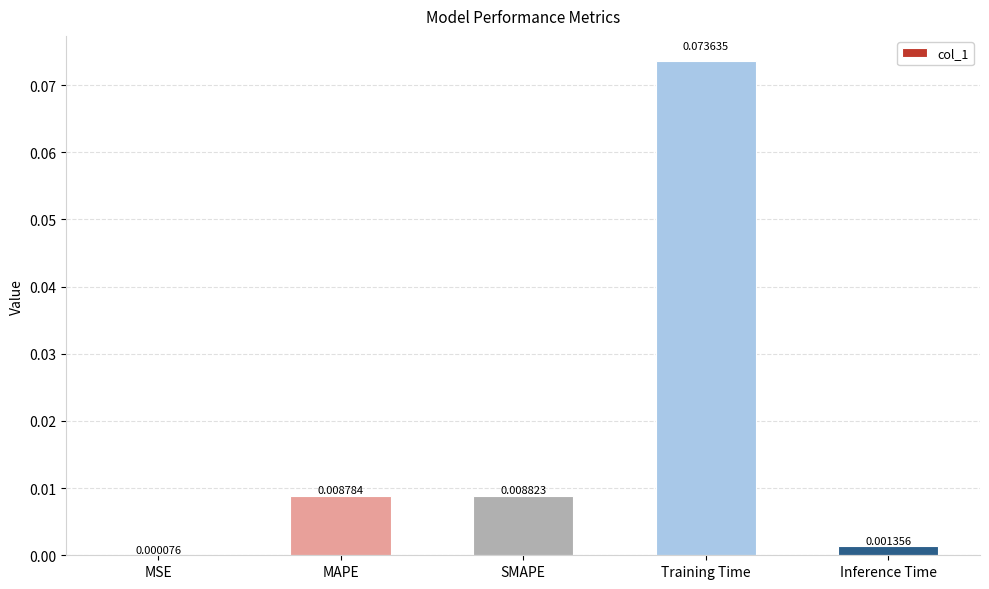

Are the bars horizontal?

No